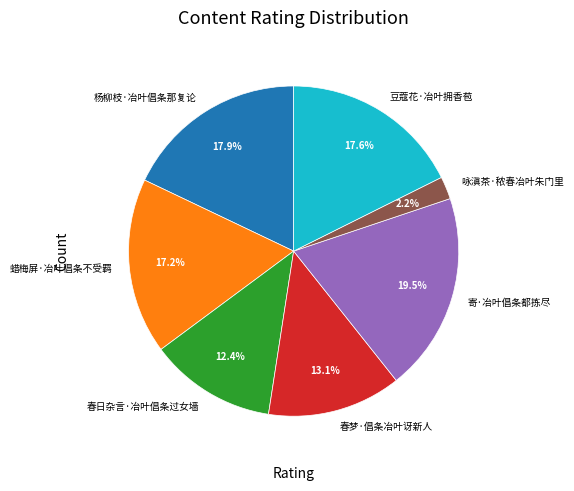

To the nearest percent, what is the combined percentage of 春梦·倡条冶叶讶新人 and 咏滇茶·秾春冶叶朱门里?

15%